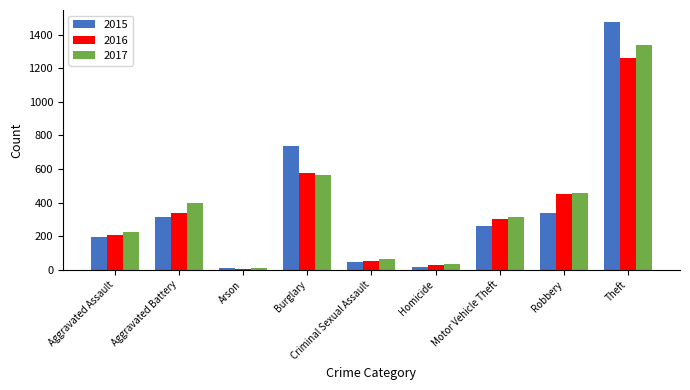

Is it true that 2016 equals 454 at Robbery?

True